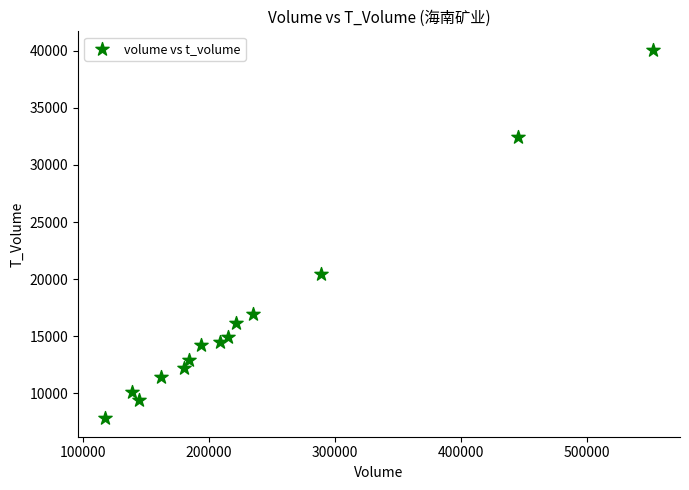

What Y value in the scatter plot is closest to 23948?

20444